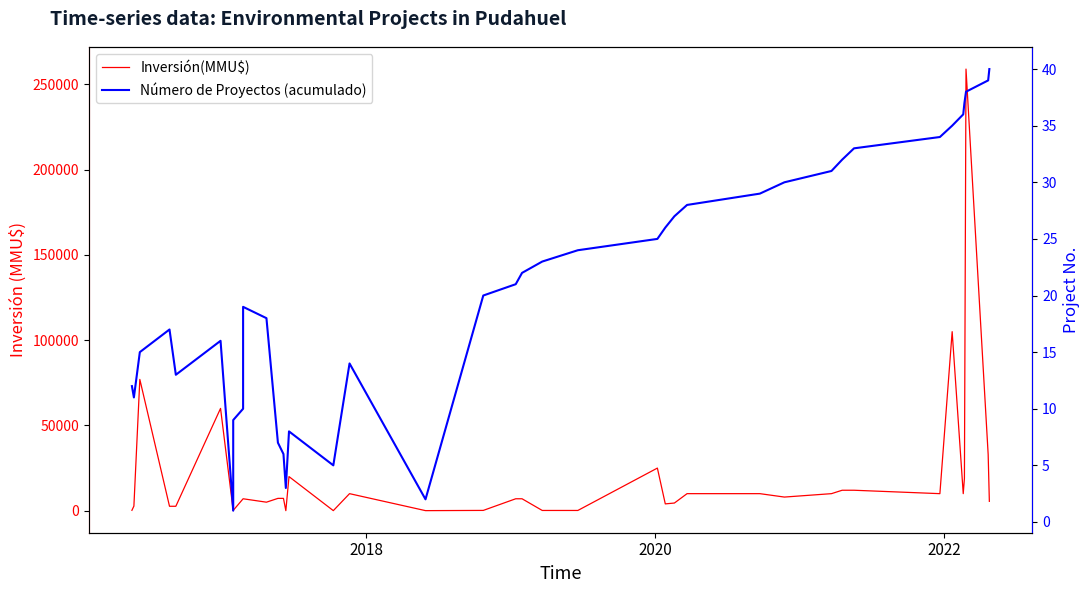

True or false: Inversión(MMU$) and Número de Proyectos (acumulado) intersect in this chart.

False